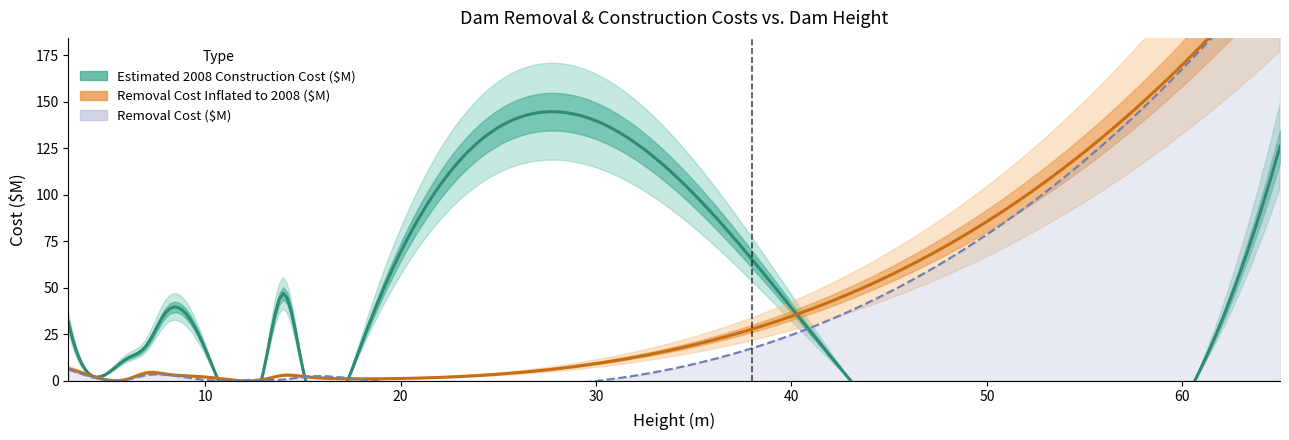

Which series has the widest spread of values?

Removal Cost ($M)